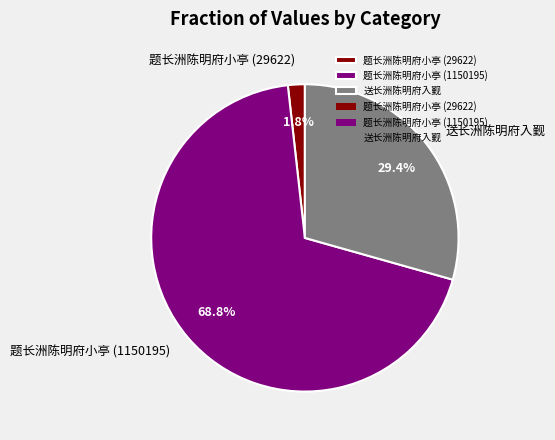

Rank the categories by value from highest to lowest.

题长洲陈明府小亭 (1150195), 送长洲陈明府入觐, 题长洲陈明府小亭 (29622)